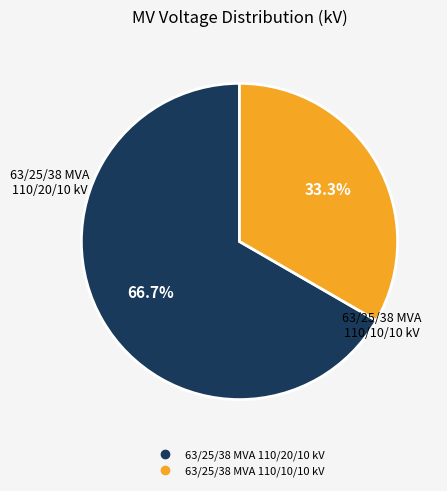

The 63/25/38 MVA 110/20/10 kV slice represents 72% of the pie. True or false?

False